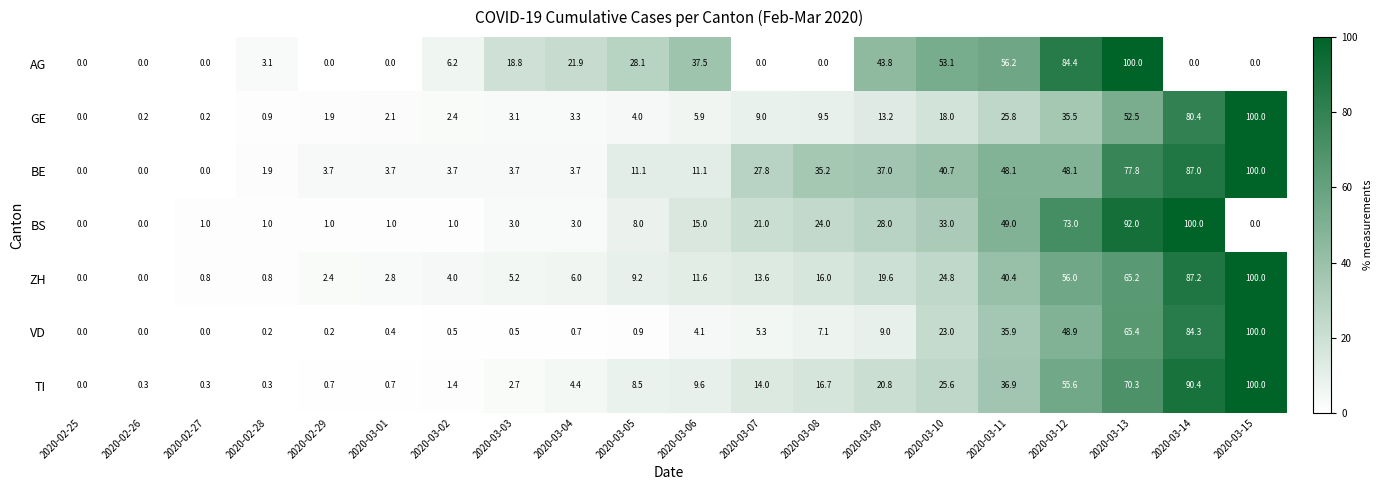

Between 2020-02-27 and 2020-03-05, which series saw the biggest shift?

AG